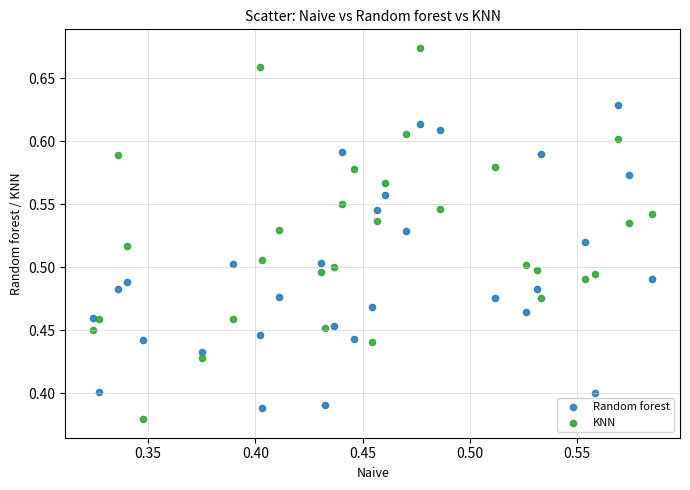

Which series contains the highest Y value?

KNN